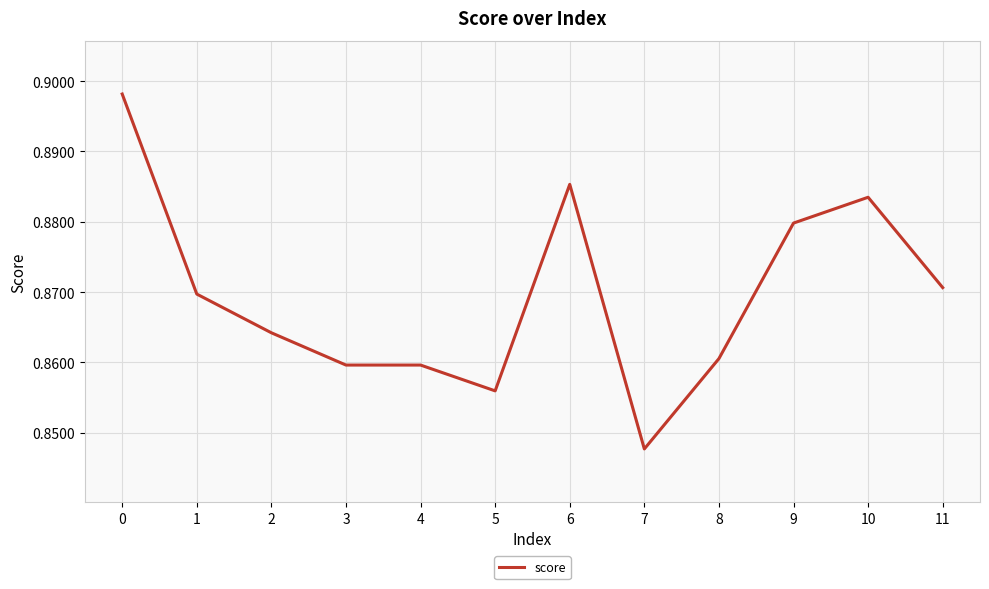

At which label is the value closest to 0?

7